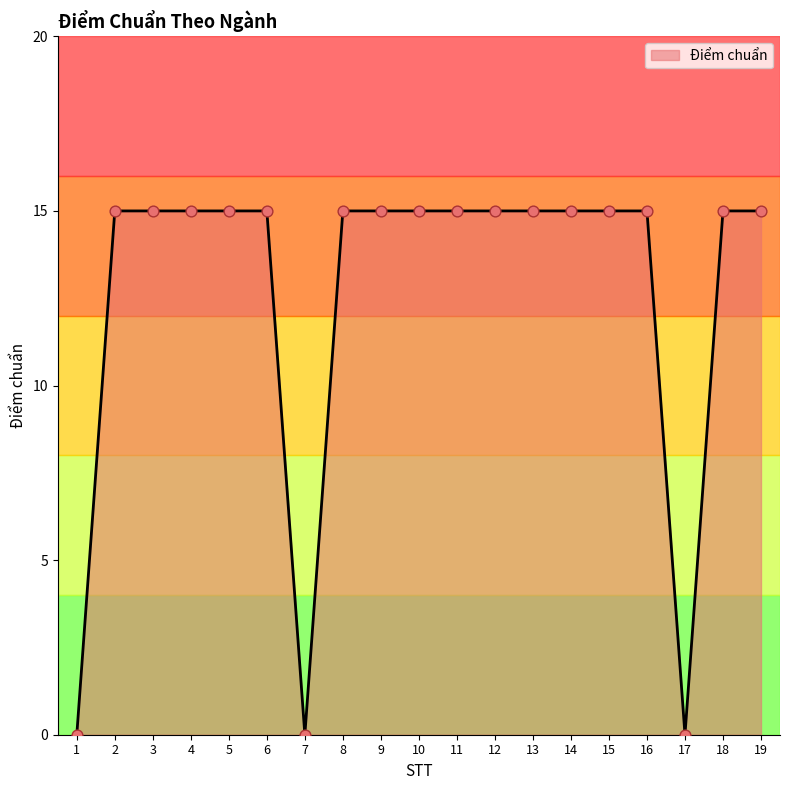

Approximately how many times larger is the value at 14 compared to 10?

1.0